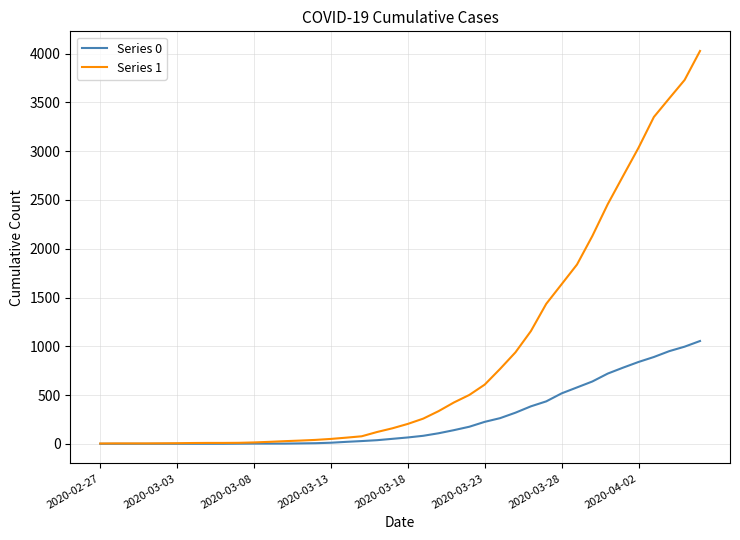

What is the difference between the second highest and minimum values in the Series 1 series?

3728